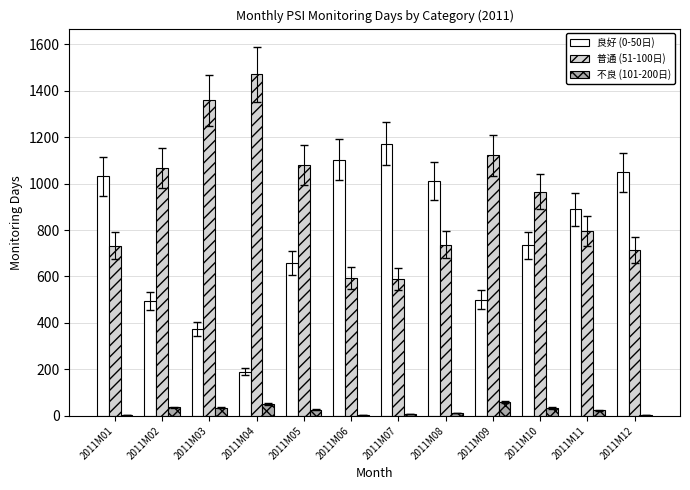

The value of 普通 (51-100日) at 2011M01 is 733. True or false?

True